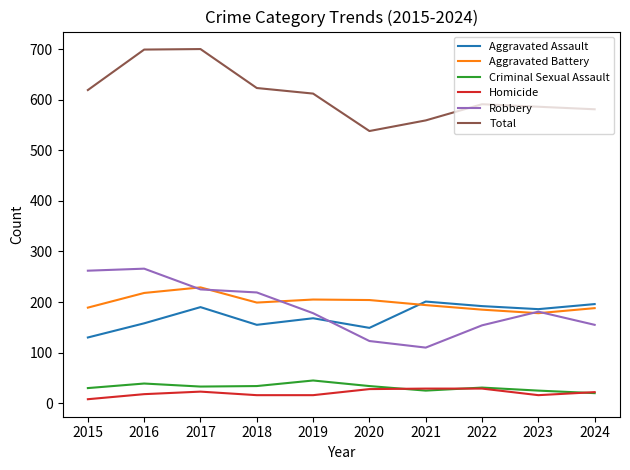

True or false: Aggravated Battery has more than 0 points higher than both neighbors.

True